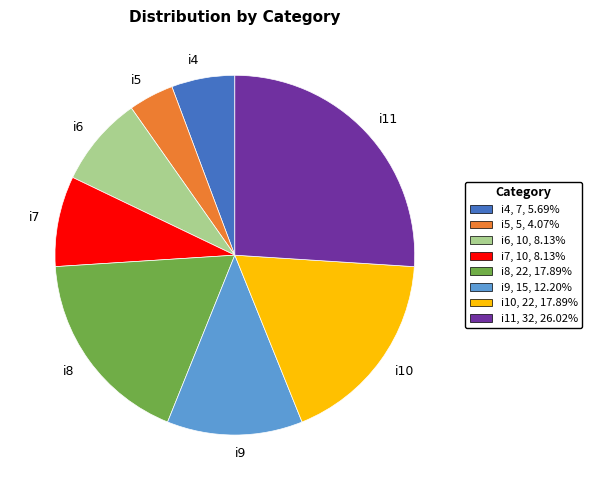

True or false: i10 accounts for 18% of the total.

True